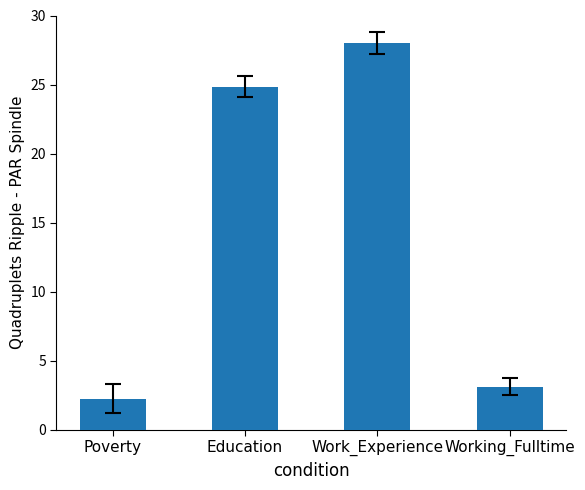

What is the approximate value at Work_Experience?

28.0